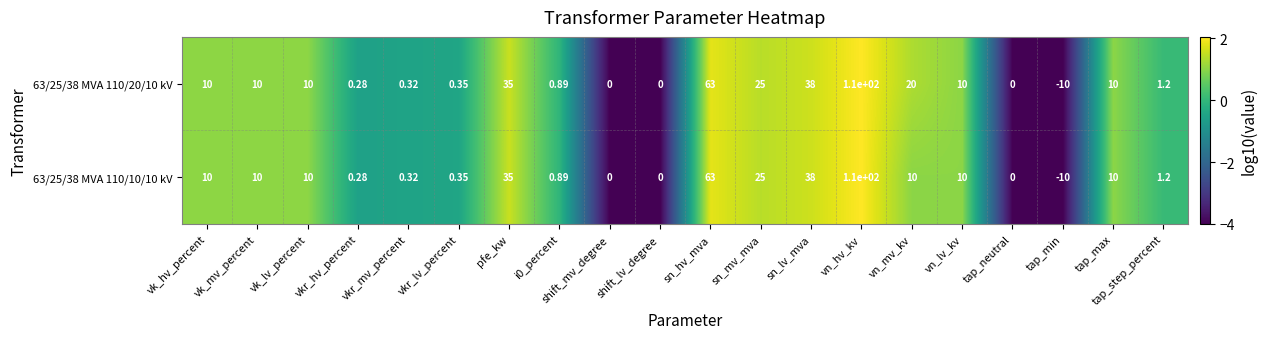

At which label does 63/25/38 MVA 110/10/10 kV reach its minimum?

tap_min